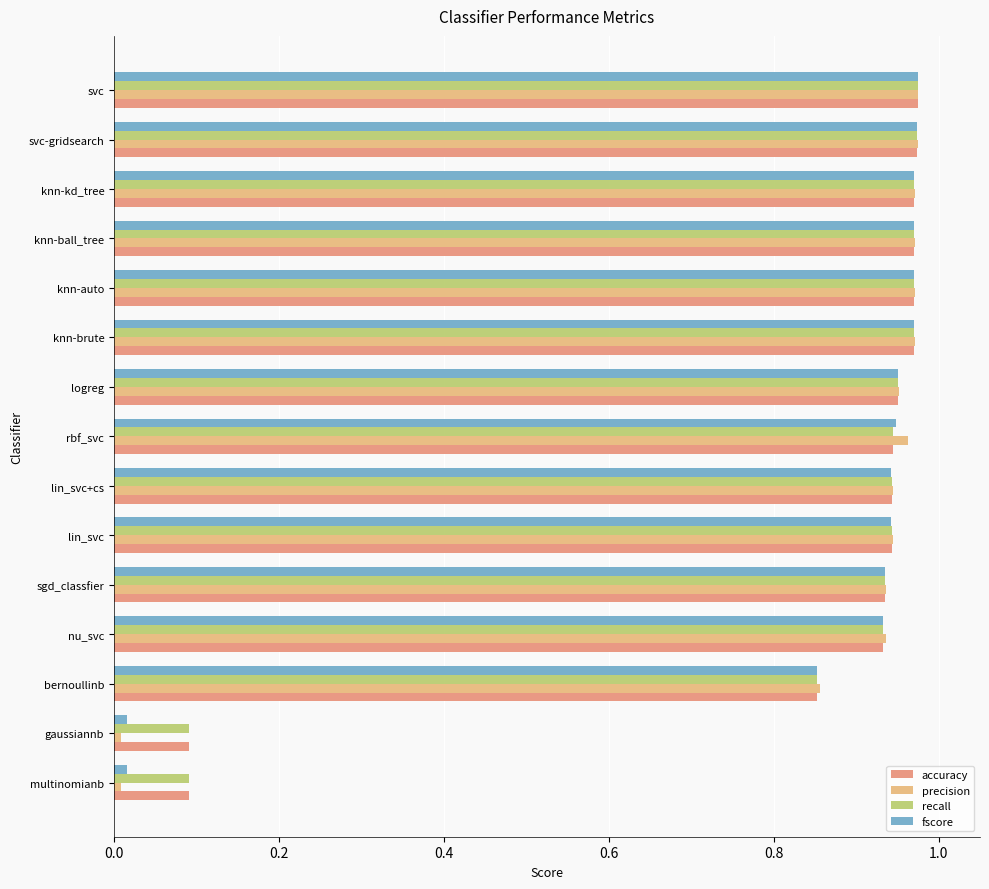

What position from the right is rbf_svc?

8